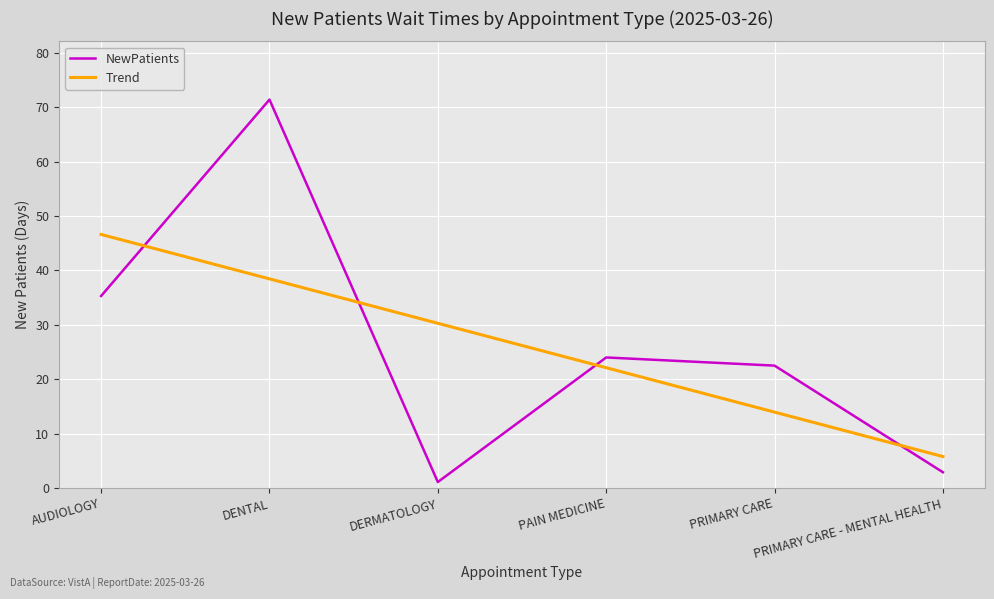

What is the difference between the highest and lowest values at PRIMARY CARE?

8.5